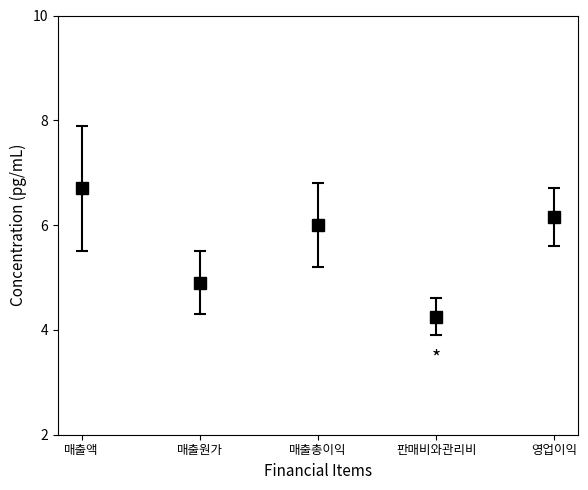

What is the label of the 5th point from the right?

매출액